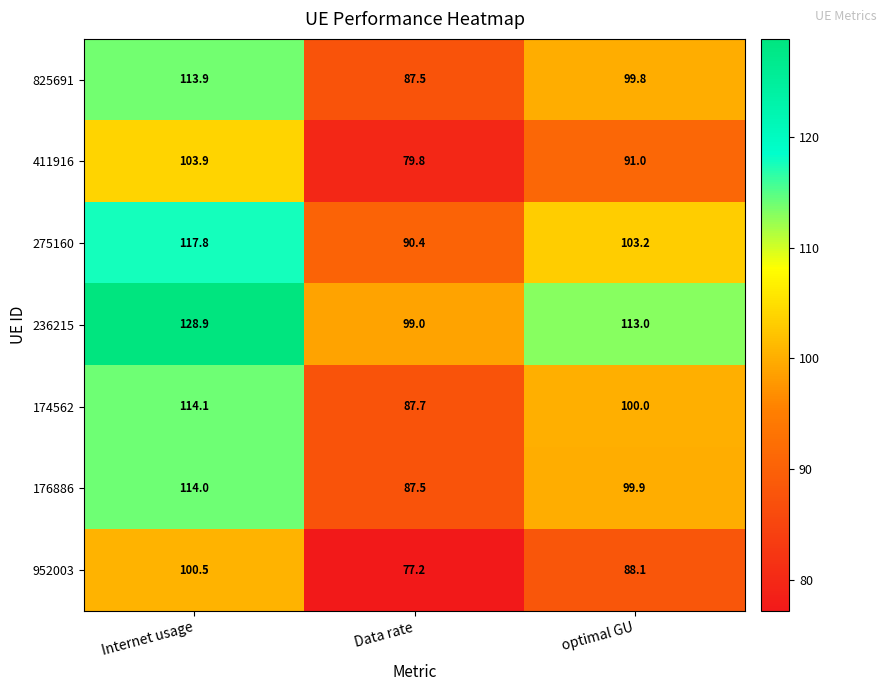

List the series in order of their peak value, highest first.

236215, 275160, 174562, 176886, 825691, 411916, 952003